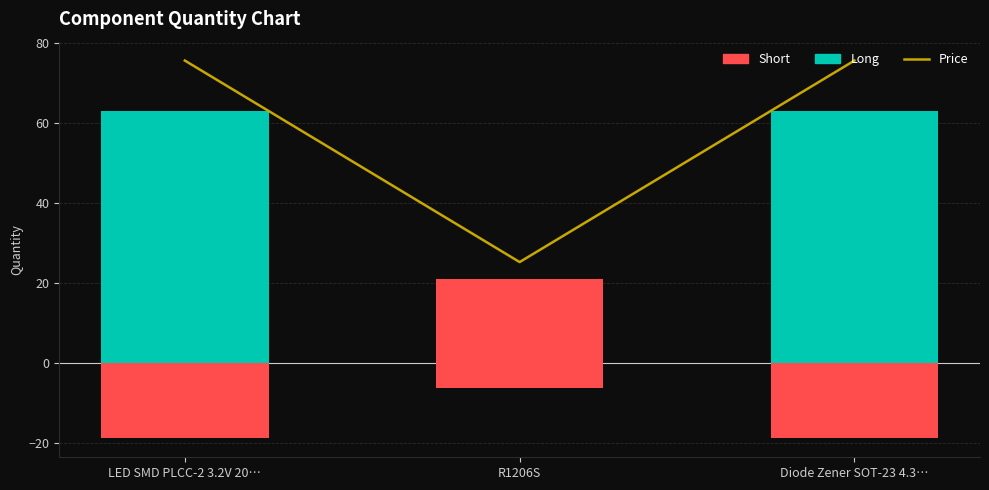

What is the label of the 2nd bar from the left?

R1206S